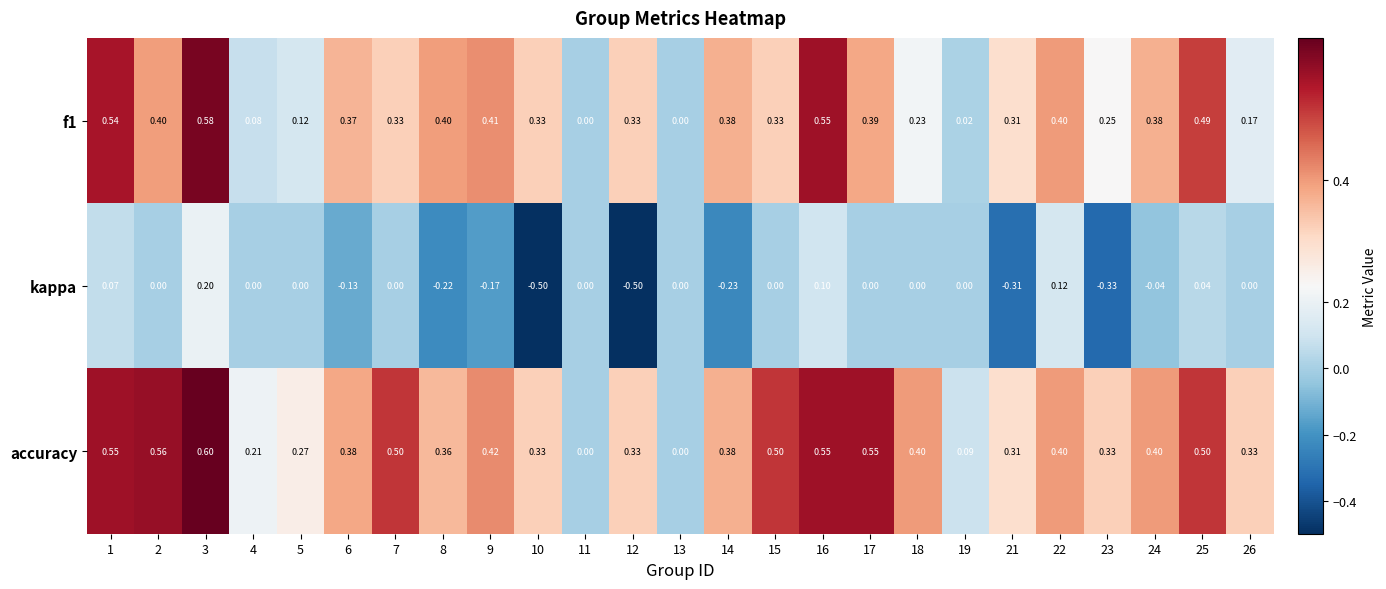

Between 21 and 22, which series saw the biggest shift?

kappa